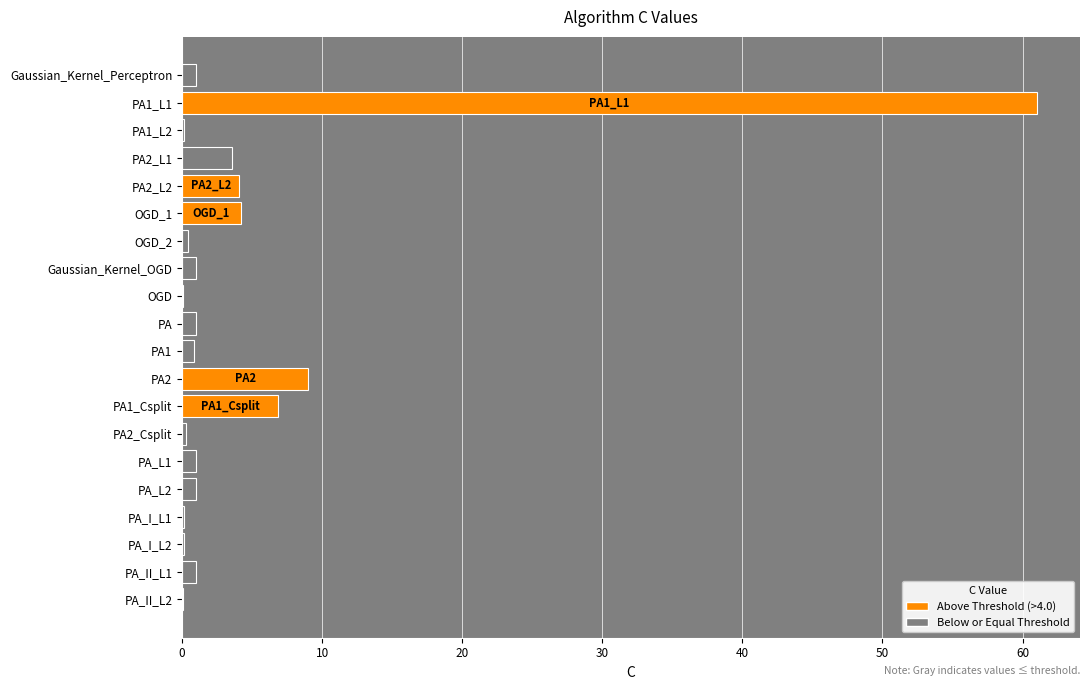

How many distinct data groups are displayed?

1